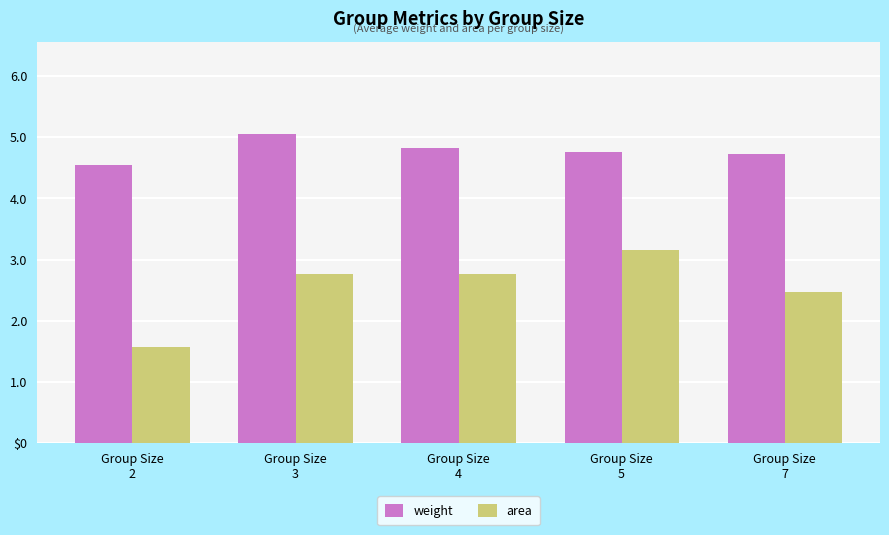

Reading left to right, transcribe all the data shown in this chart.

weight: Group Size
2=4.5	Group Size
3=5.0	Group Size
4=4.8	Group Size
5=4.8	Group Size
7=4.7
area: Group Size
2=1.6	Group Size
3=2.8	Group Size
4=2.8	Group Size
5=3.2	Group Size
7=2.5